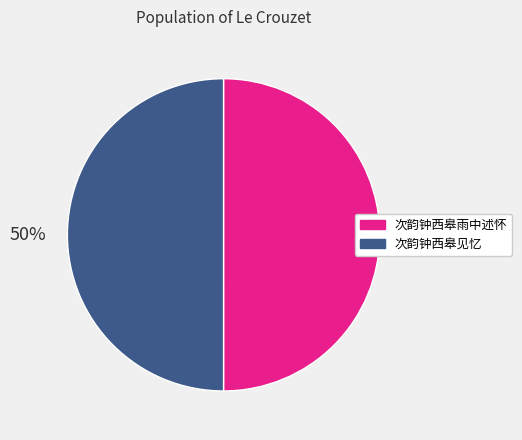

How many segments does this pie chart have?

2